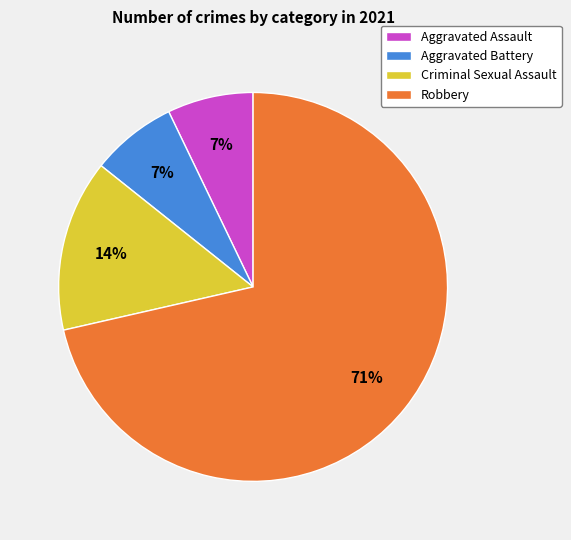

Do Criminal Sexual Assault and Aggravated Battery together represent more than half of the pie?

No